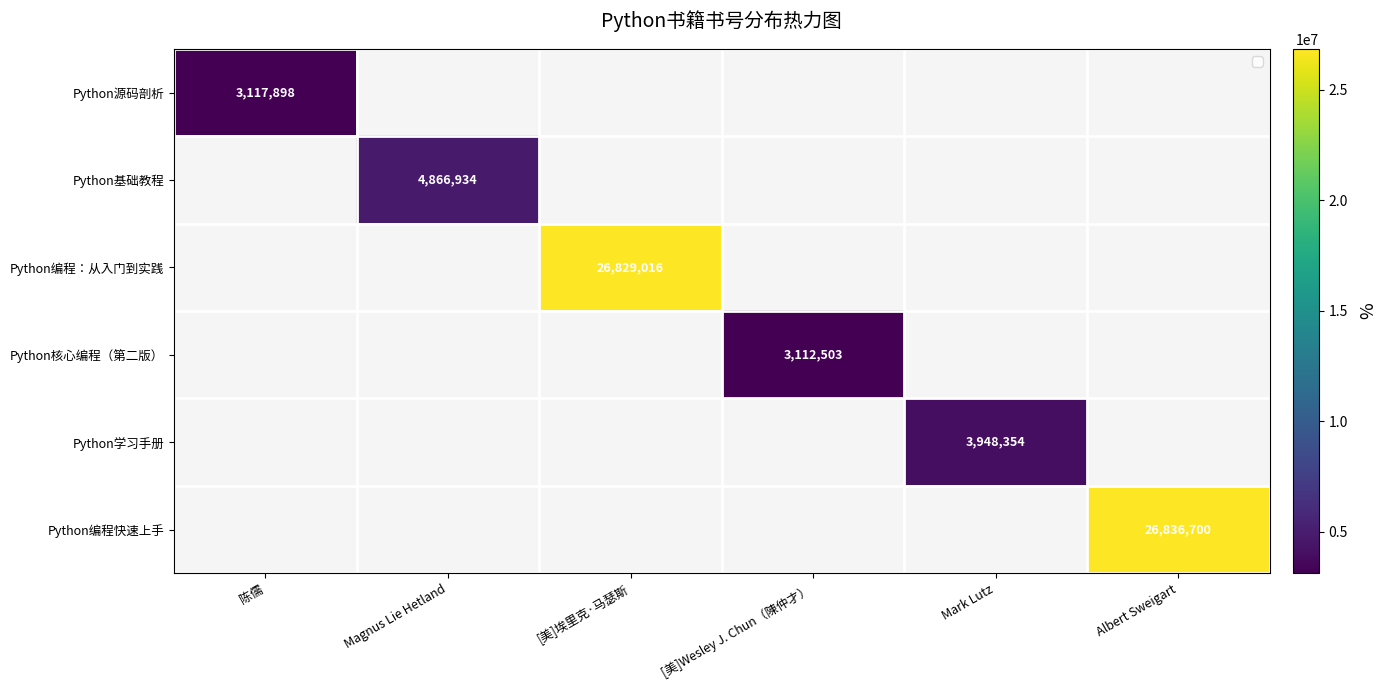

The value of Python编程快速上手 at Albert Sweigart is 5584850. True or false?

False